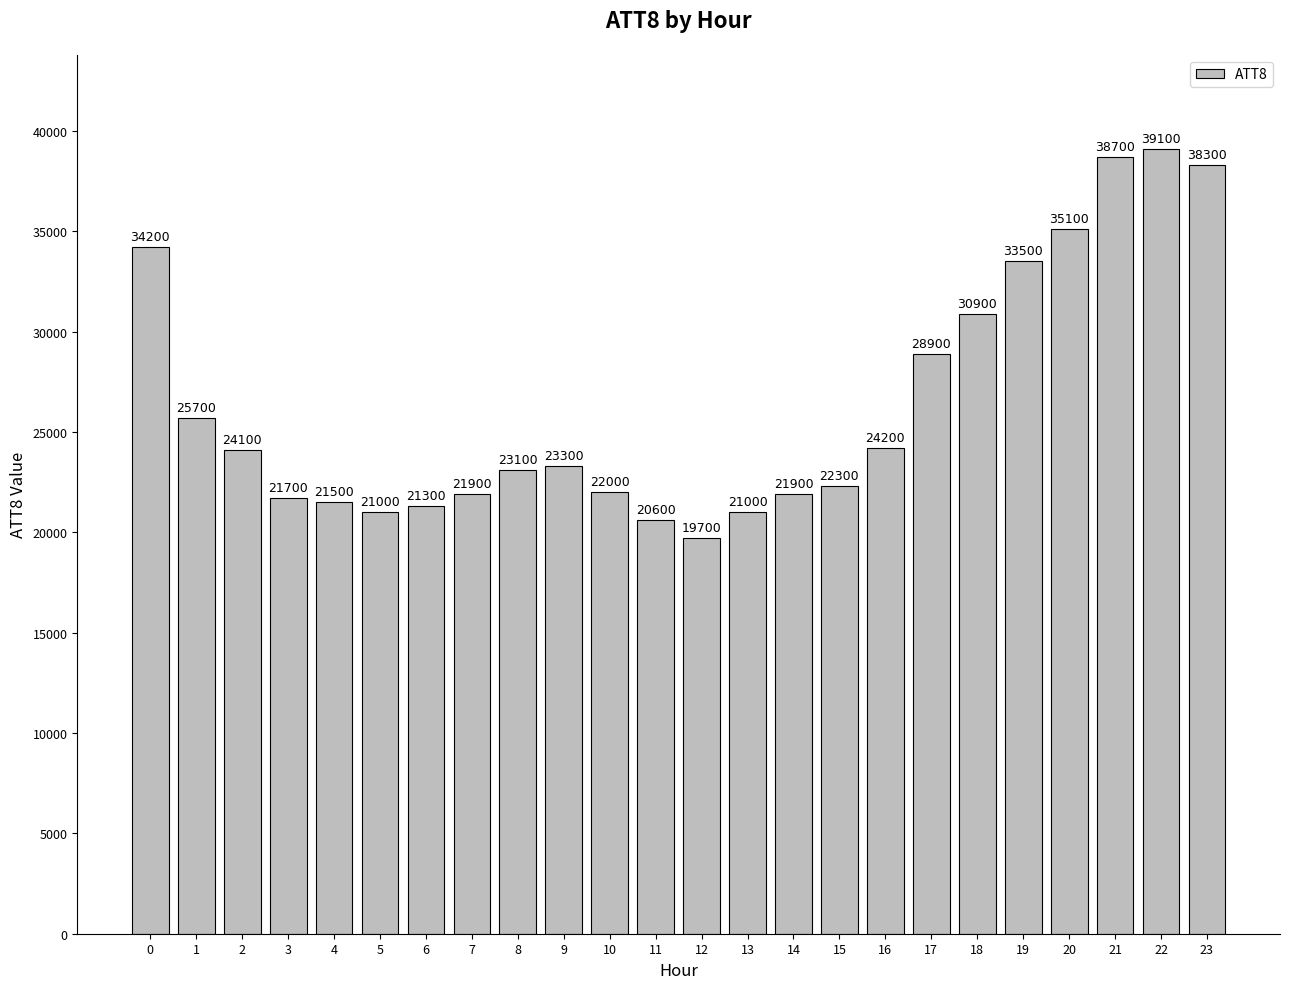

What is the difference between the maximum and minimum values?

19400